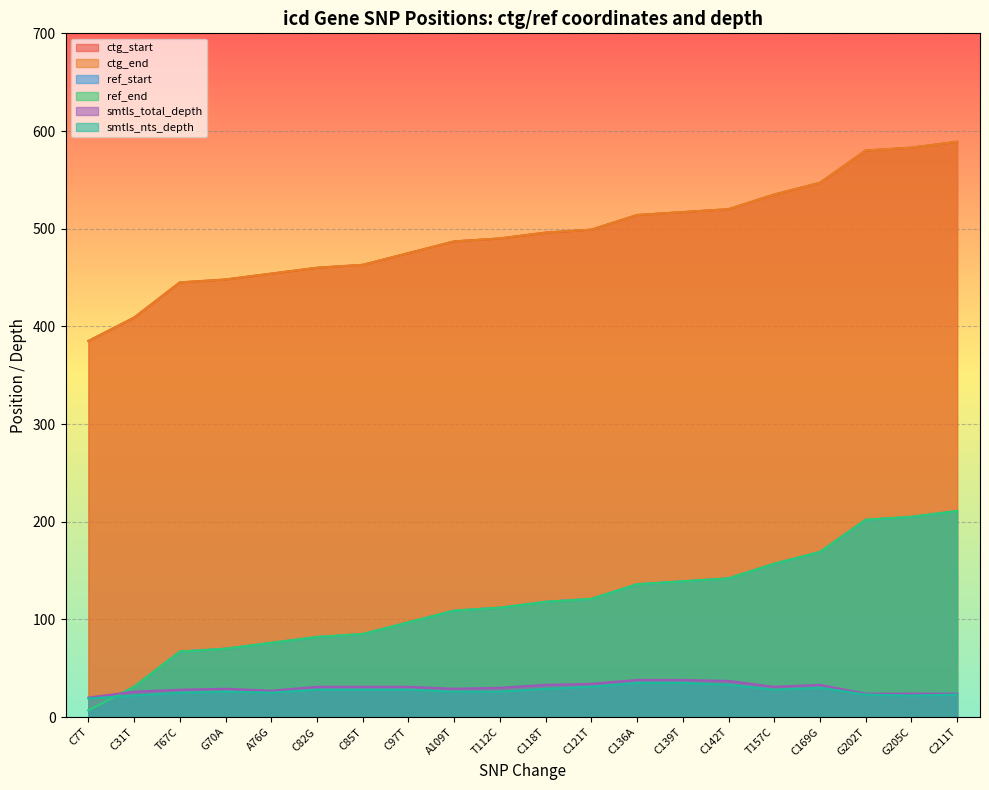

At which label does ref_end reach its minimum?

C7T